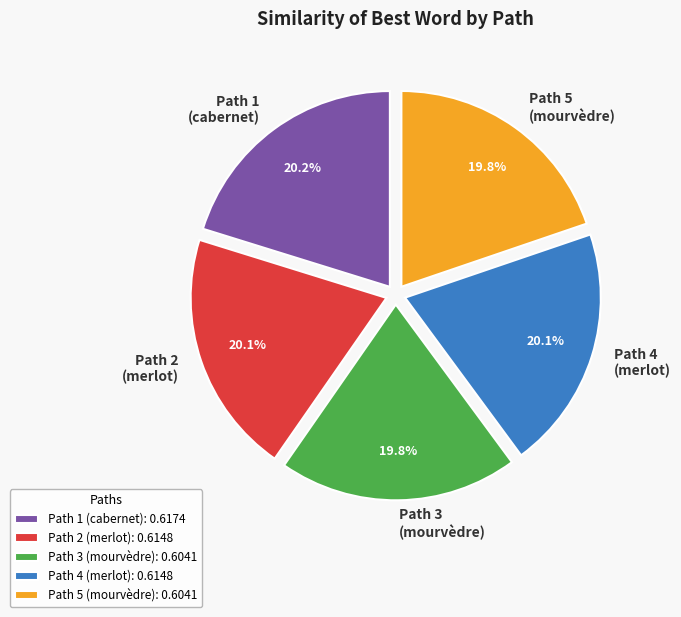

How many slices are in this pie chart?

5